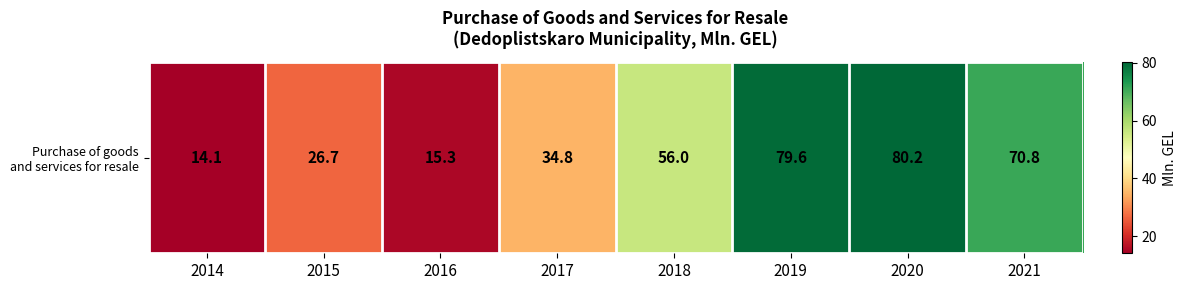

What is the difference between the maximum and minimum values?

66.1